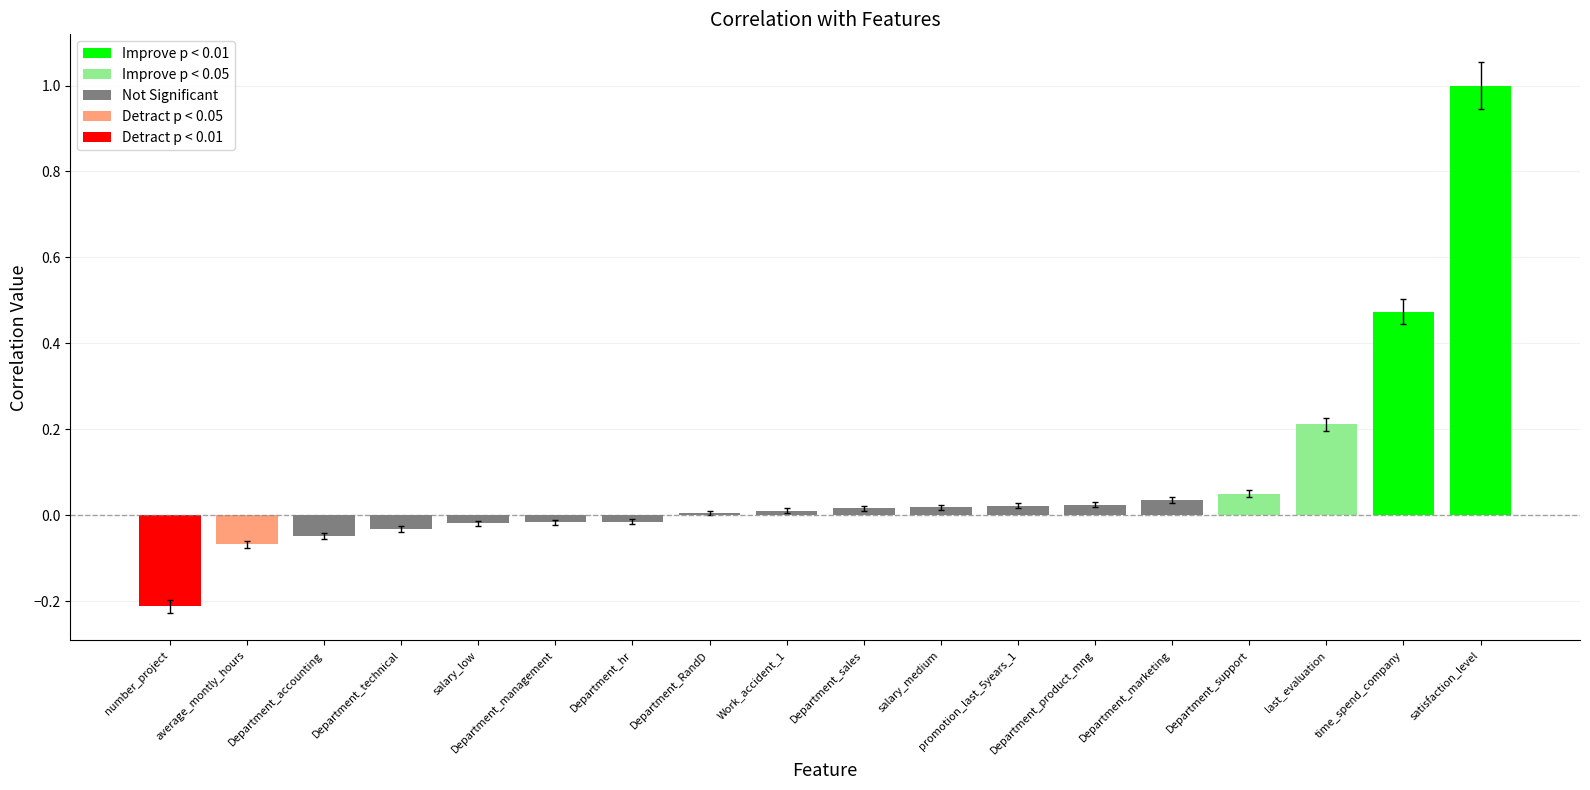

What is the change in value from number_project to satisfaction_level?

+1.2